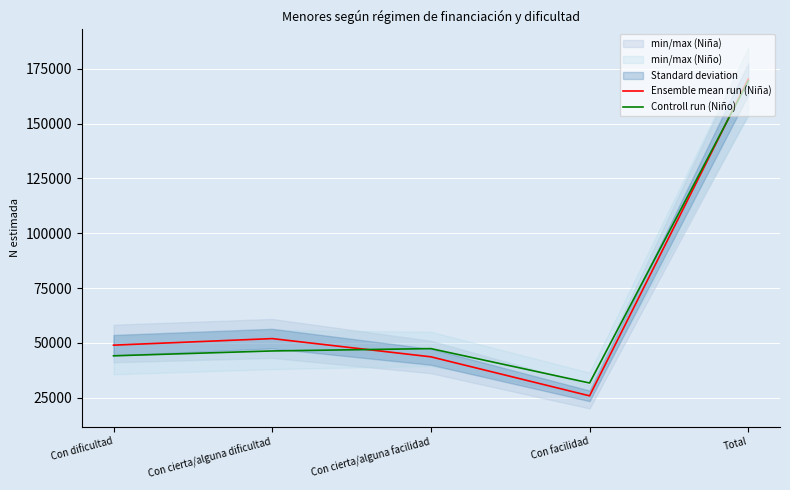

Where is the first local minimum for Ensemble mean run (Niña)?

Con facilidad